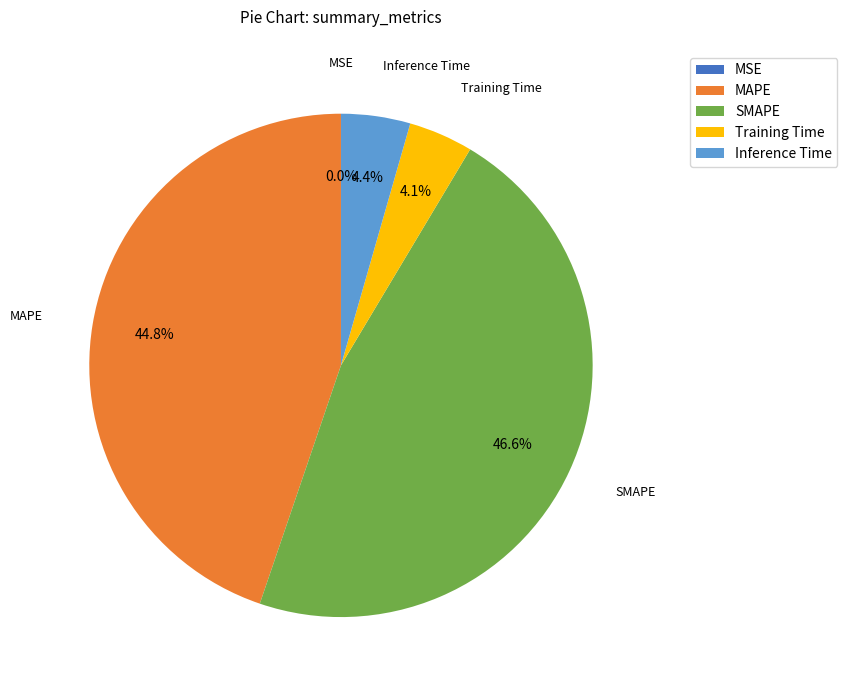

What percentage is the SMAPE slice, to the nearest percent?

47%